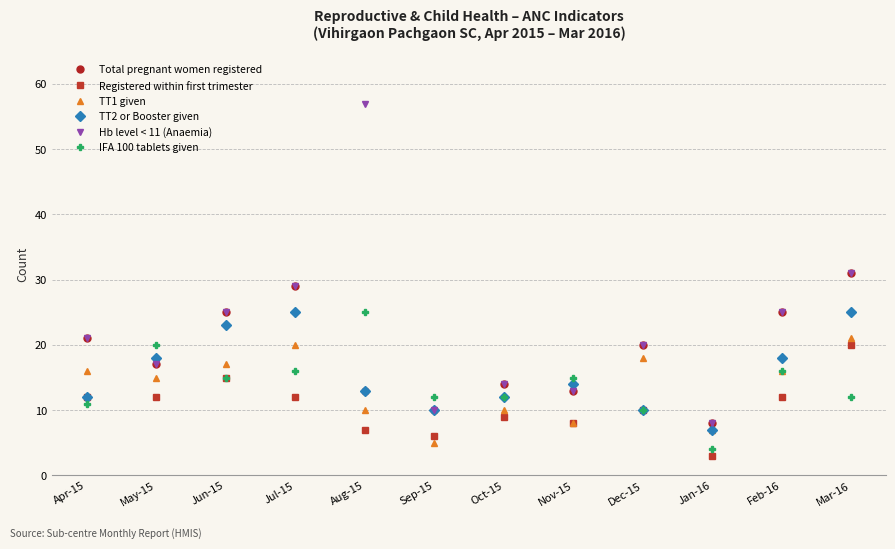

At which category does TT1 given reach its first local peak?

Jul-15